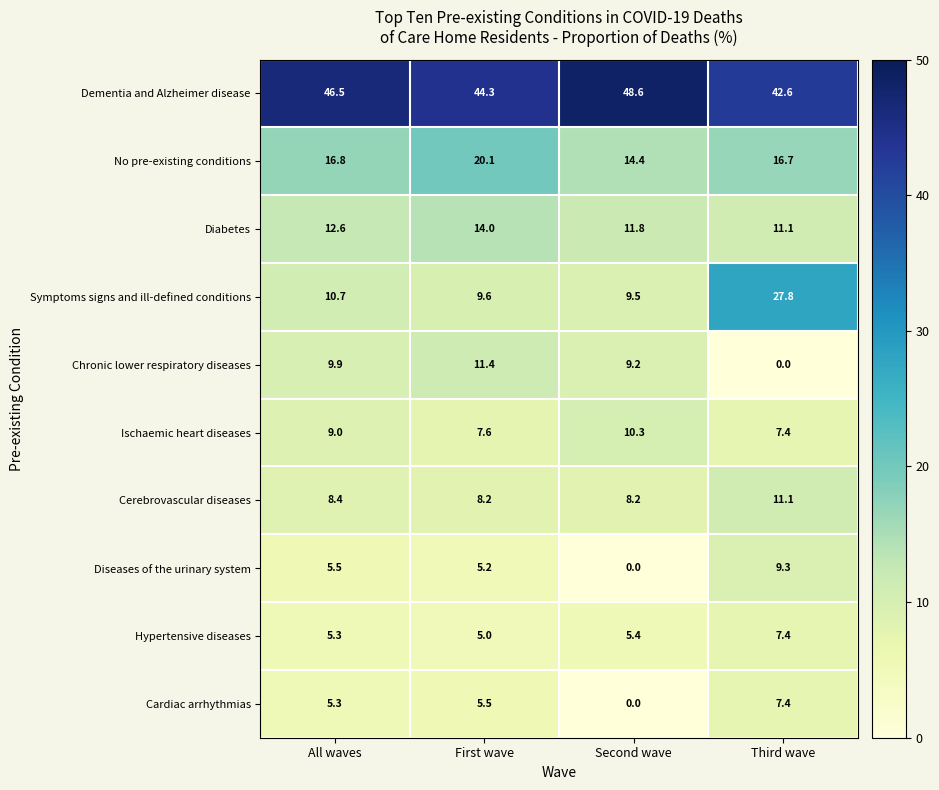

Count the number of data series in this chart.

10